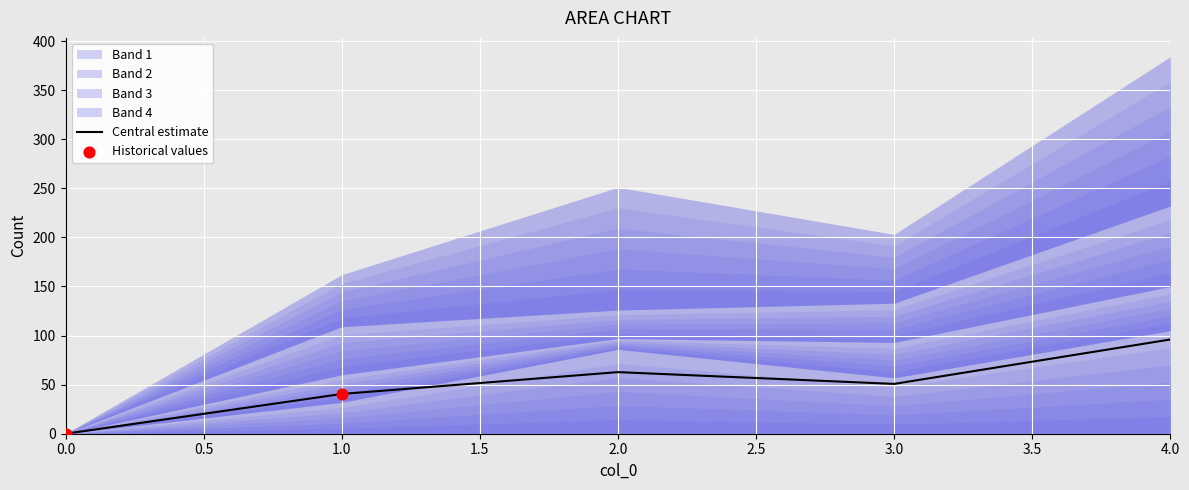

Which series reaches the maximum Y coordinate?

4